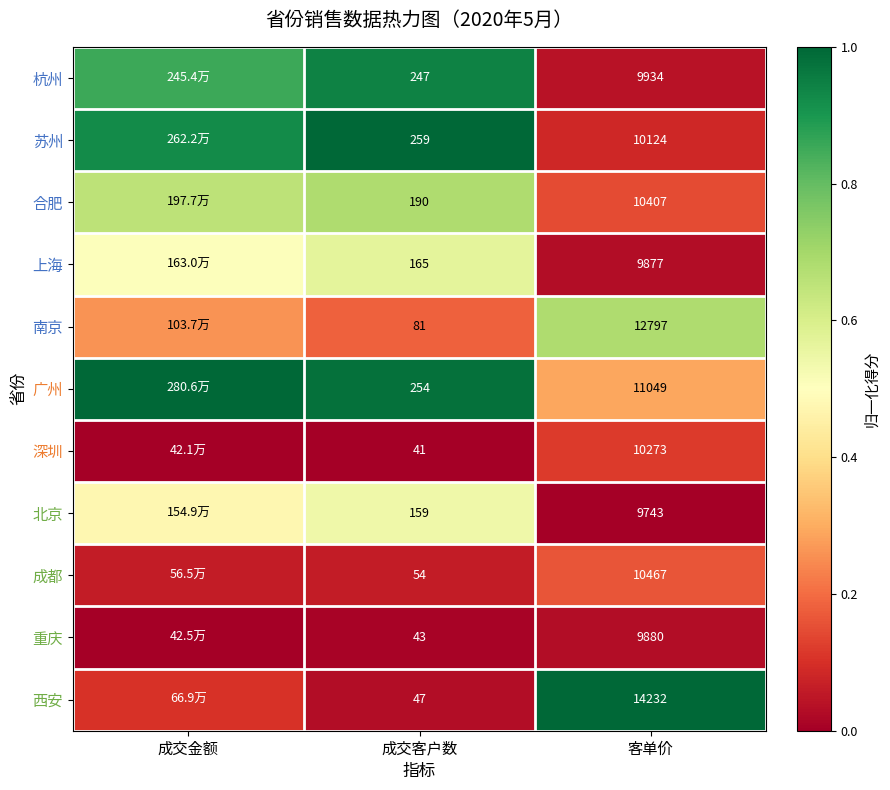

At 客单价, list the series in order from smallest to largest.

北京, 上海, 重庆, 杭州, 苏州, 深圳, 合肥, 成都, 广州, 南京, 西安